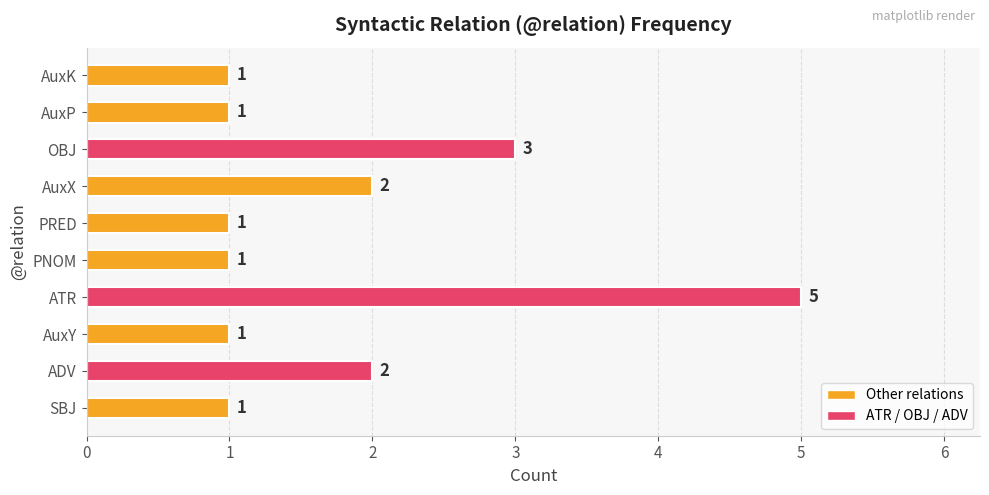

Reading bottom to top, transcribe all the data shown in this chart.

SBJ=1	ADV=2	AuxY=1	ATR=5	PNOM=1	PRED=1	AuxX=2	OBJ=3	AuxP=1	AuxK=1